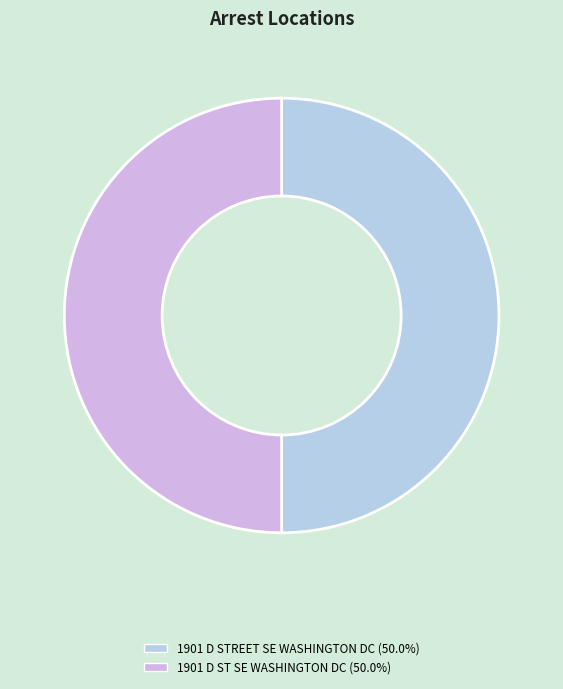

Approximately how many times larger is the value at 1901 D STREET SE WASHINGTON DC (50.0%) compared to 1901 D ST SE WASHINGTON DC (50.0%)?

1.0